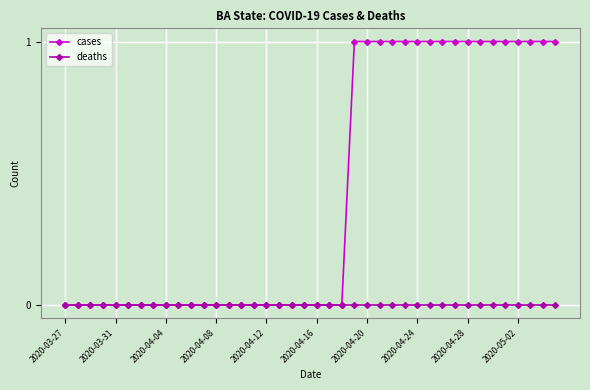

Reading left to right, transcribe all the data shown in this chart.

cases: 0	0	0	0	0	0	0	0	0	0	0	0	0	0	0	0	0	0	0	0	0	0	0	1	1	1	1	1	1	1	1	1	1	1	1	1	1	1	1	1
deaths: 0	0	0	0	0	0	0	0	0	0	0	0	0	0	0	0	0	0	0	0	0	0	0	0	0	0	0	0	0	0	0	0	0	0	0	0	0	0	0	0